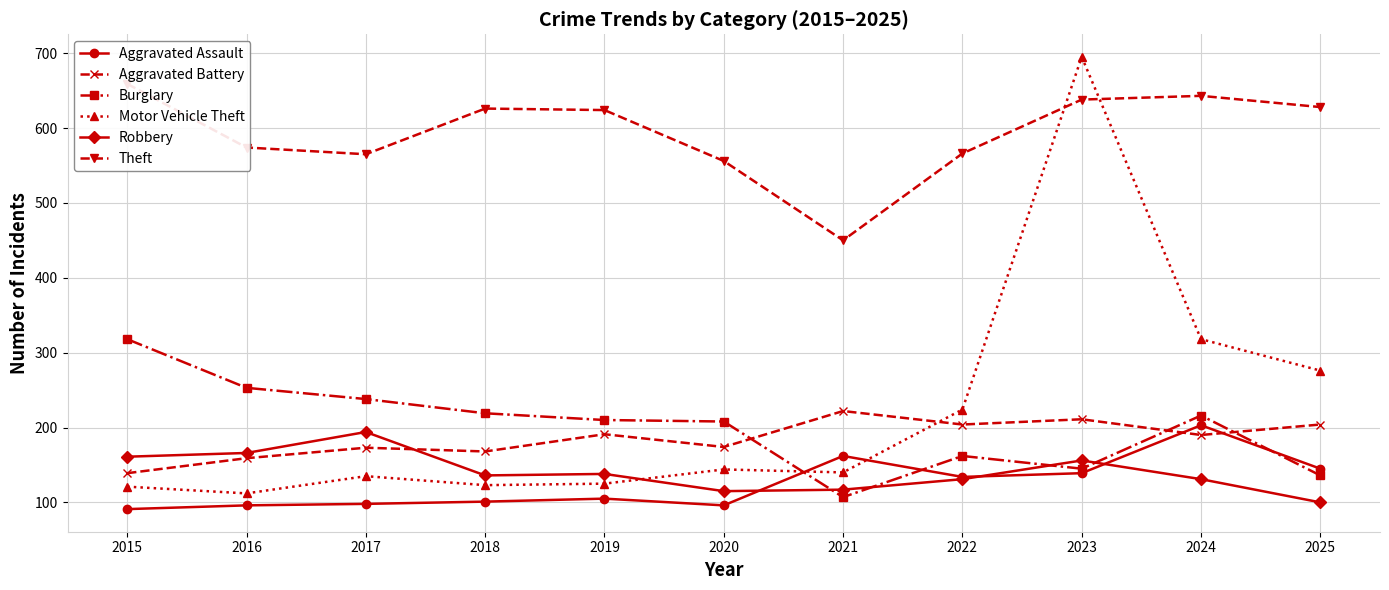

What is the difference between the highest and lowest values at 2021?

343